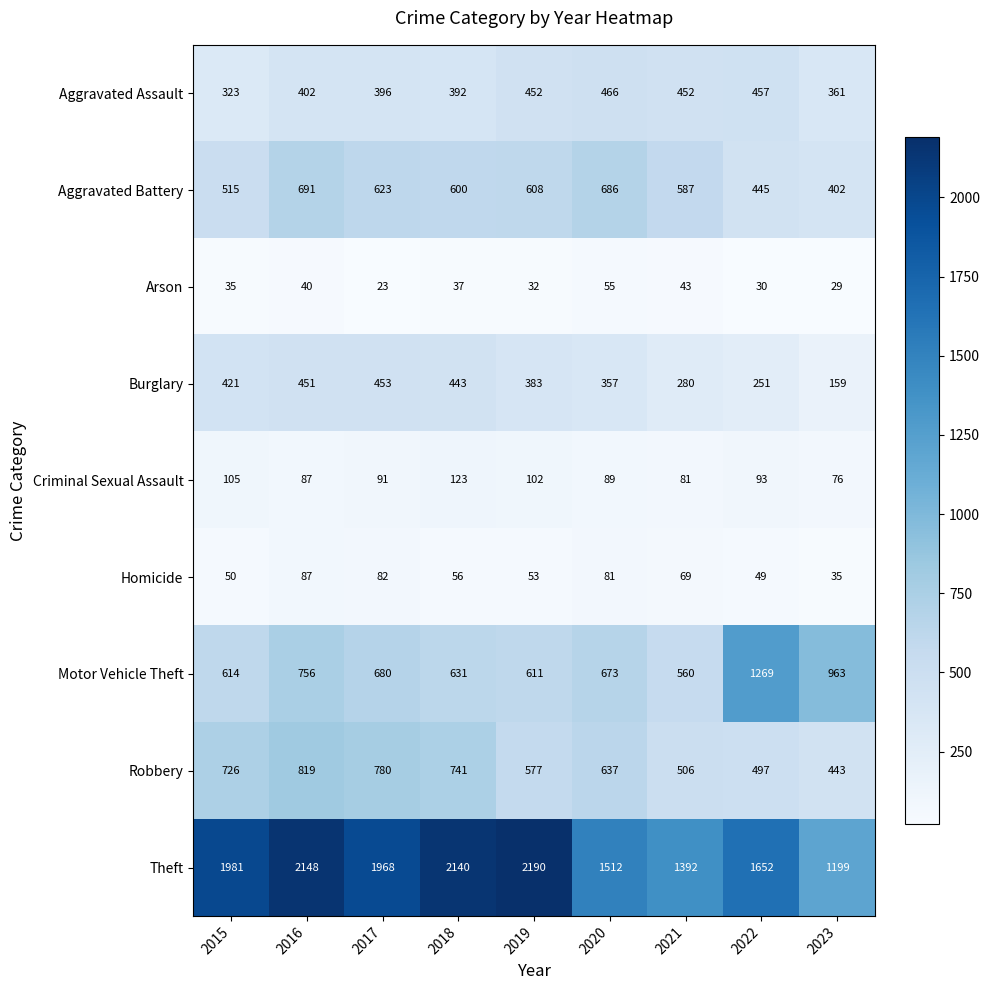

Rank the series at 2023 from lowest to highest value.

Arson, Homicide, Criminal Sexual Assault, Burglary, Aggravated Assault, Aggravated Battery, Robbery, Motor Vehicle Theft, Theft